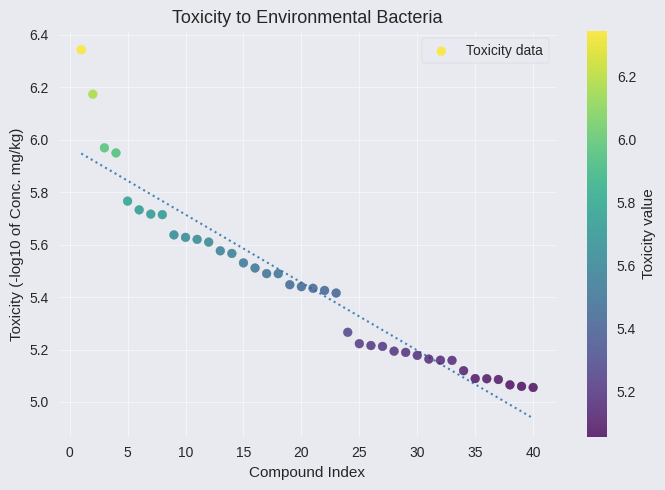

What is the range of Y values (max minus min)?

1.3